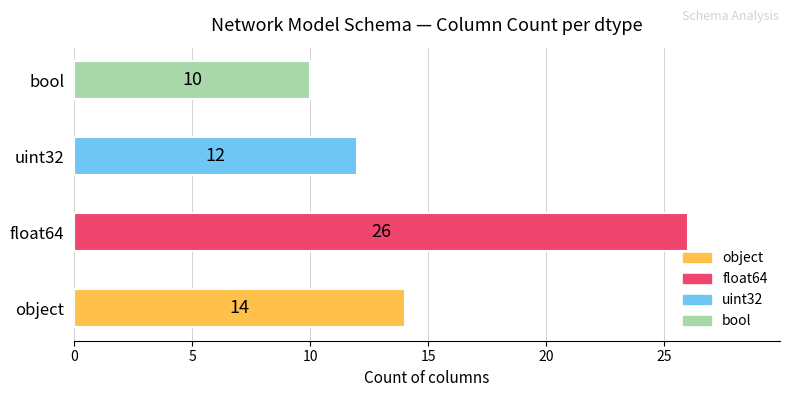

Approximately how many times larger is the value at float64 compared to uint32?

2.2